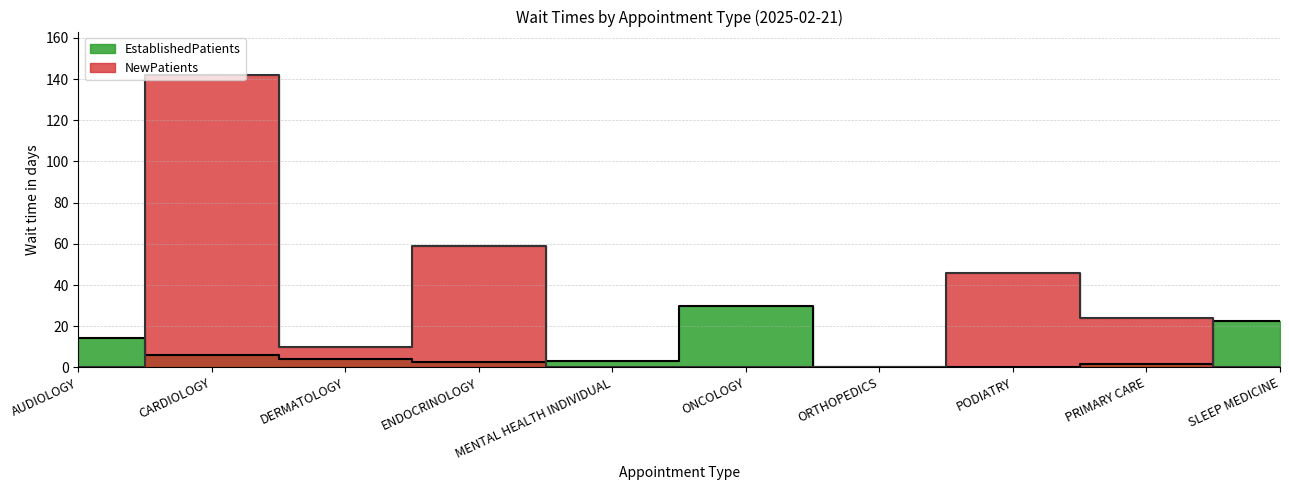

How many values in the NewPatients series are below 10?

5